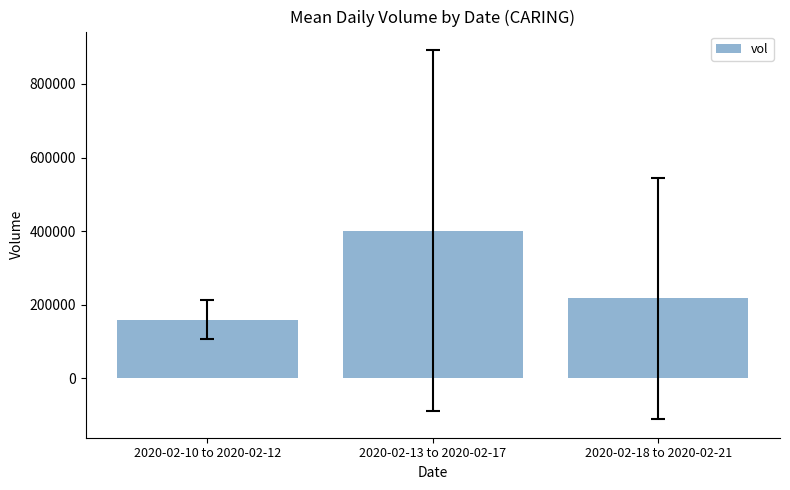

What is the change in value from 2020-02-13 to 2020-02-17 to 2020-02-18 to 2020-02-21?

-184033.3